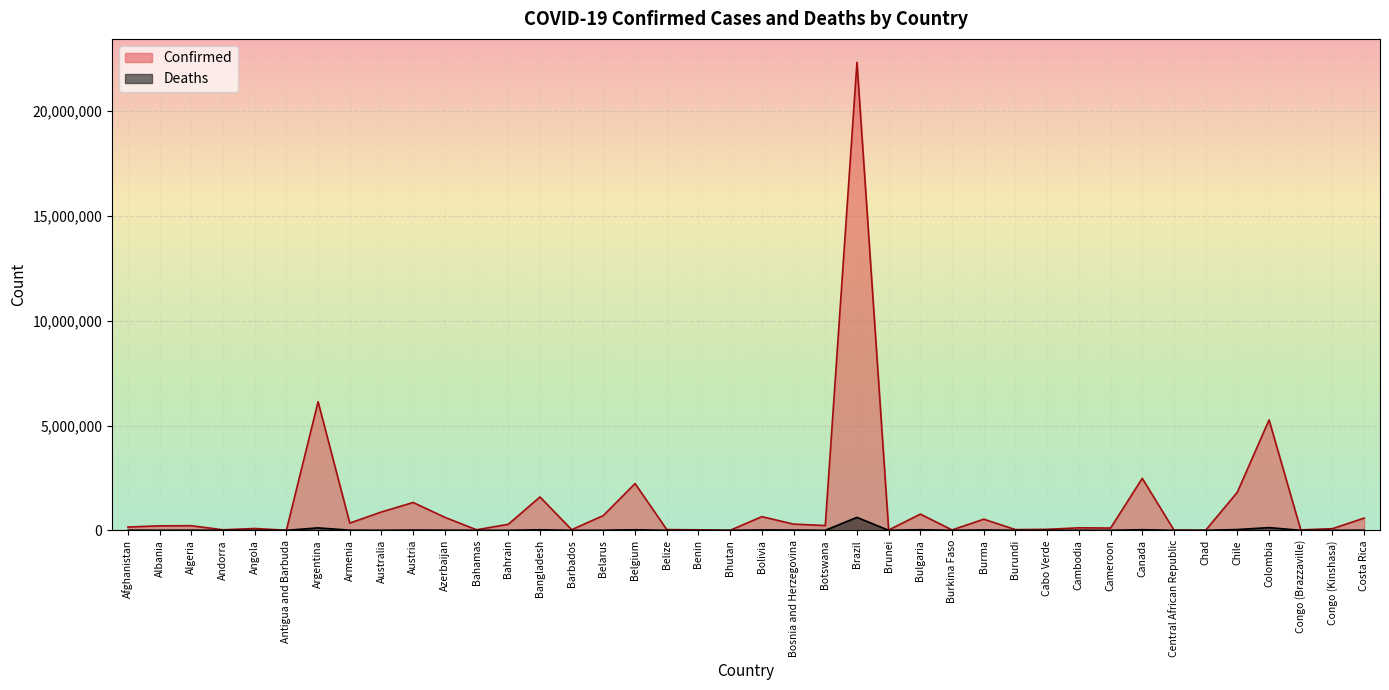

What is the maximum value for Deaths?

619654